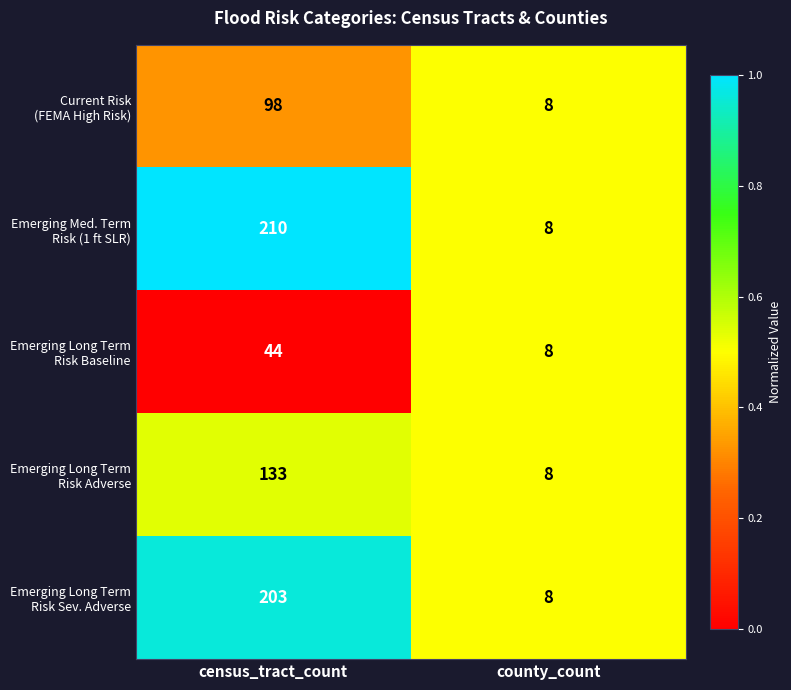

What is the maximum value shown in the chart?

210